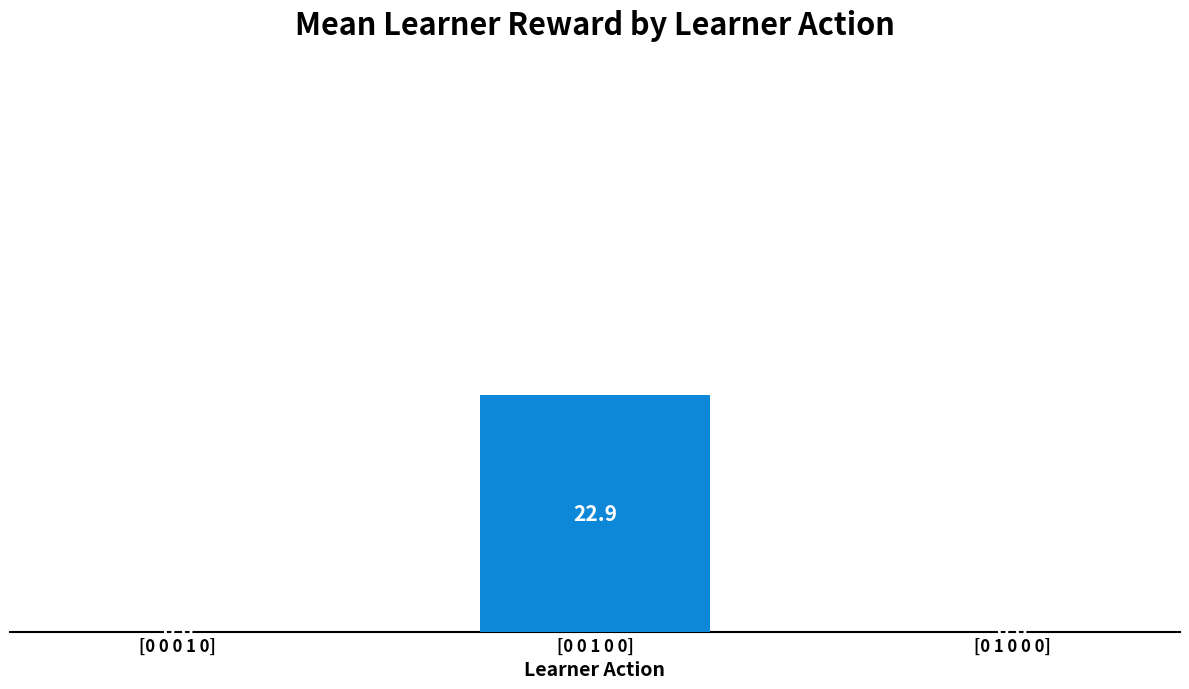

What is the sum of all values?

22.9